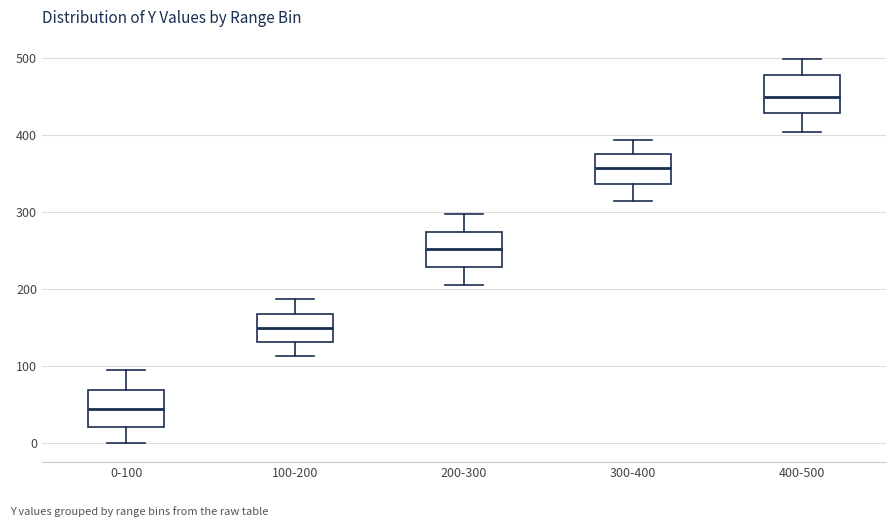

Reading left to right, read every box against the y-axis: the position of its median line, the range the box covers, and the ends of its whiskers. The values are not printed on the chart, so give them approximately, as read against the axis.

0-100: median 40, box 20 to 70, whiskers 0 to 90
100-200: median 150, box 130 to 170, whiskers 110 to 190
200-300: median 250, box 230 to 270, whiskers 210 to 300
300-400: median 360, box 340 to 380, whiskers 310 to 390
400-500: median 450, box 430 to 480, whiskers 400 to 500